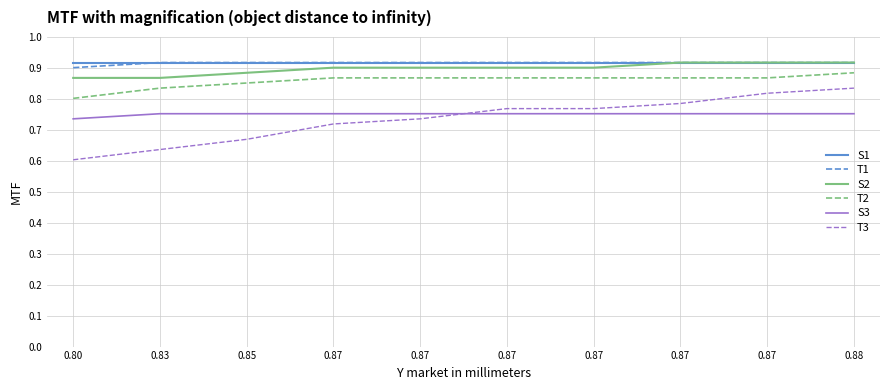

Is it true that S1 equals 0.9 at 0.80?

True